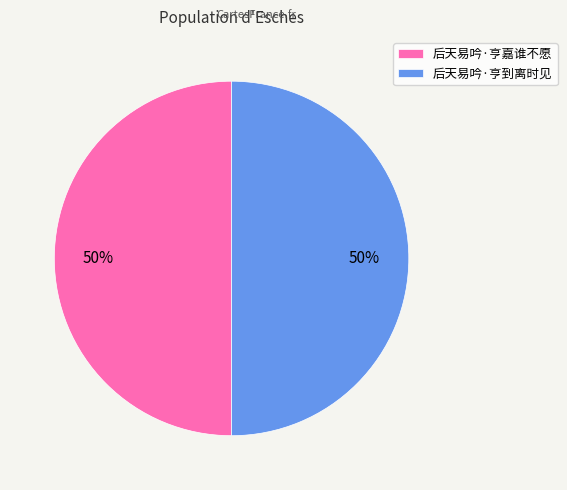

True or false: 后天易吟·亨到离时见 accounts for 58% of the total.

False